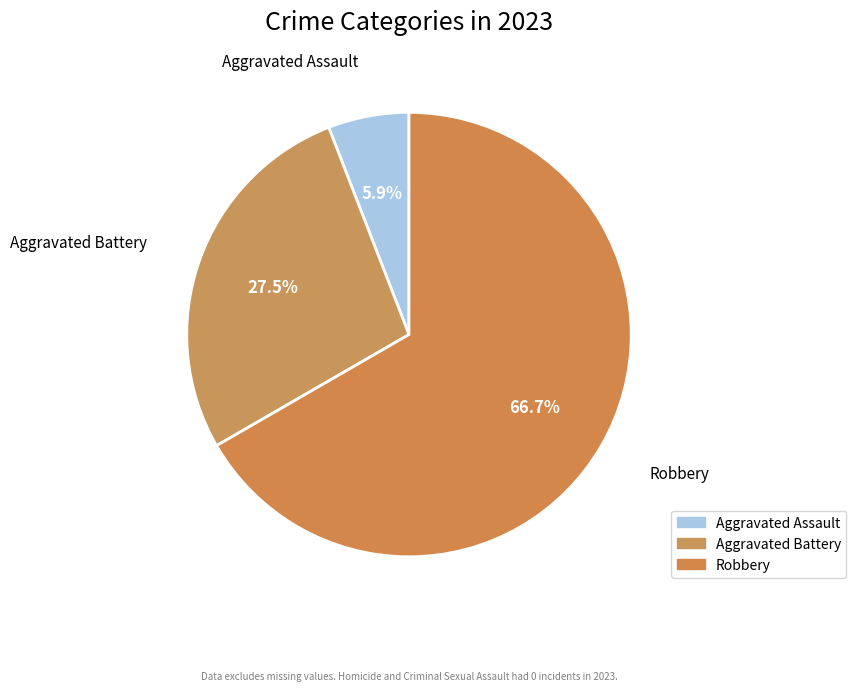

What is the ratio of the value at Robbery to the value at Aggravated Assault?

11.3